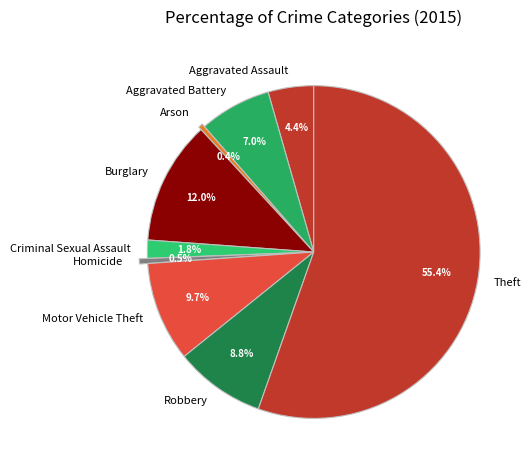

What is the largest slice in the pie chart?

Theft